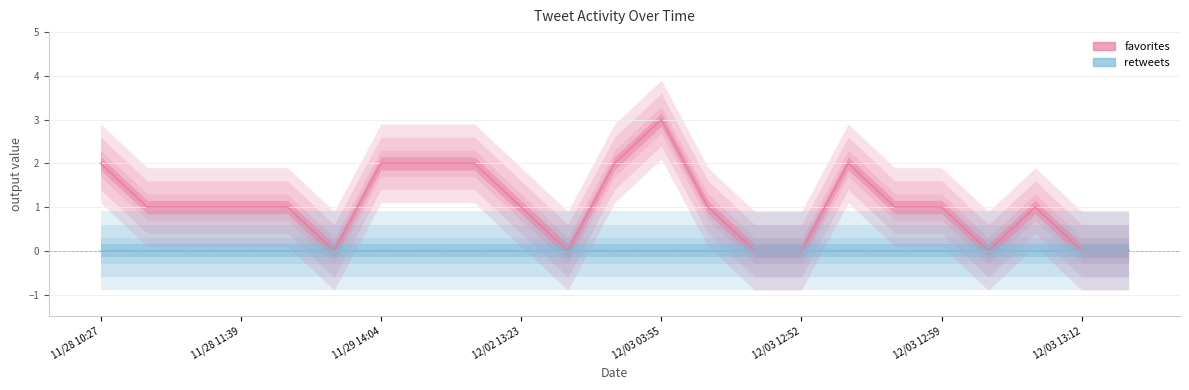

What is the difference between the second highest and minimum values?

2